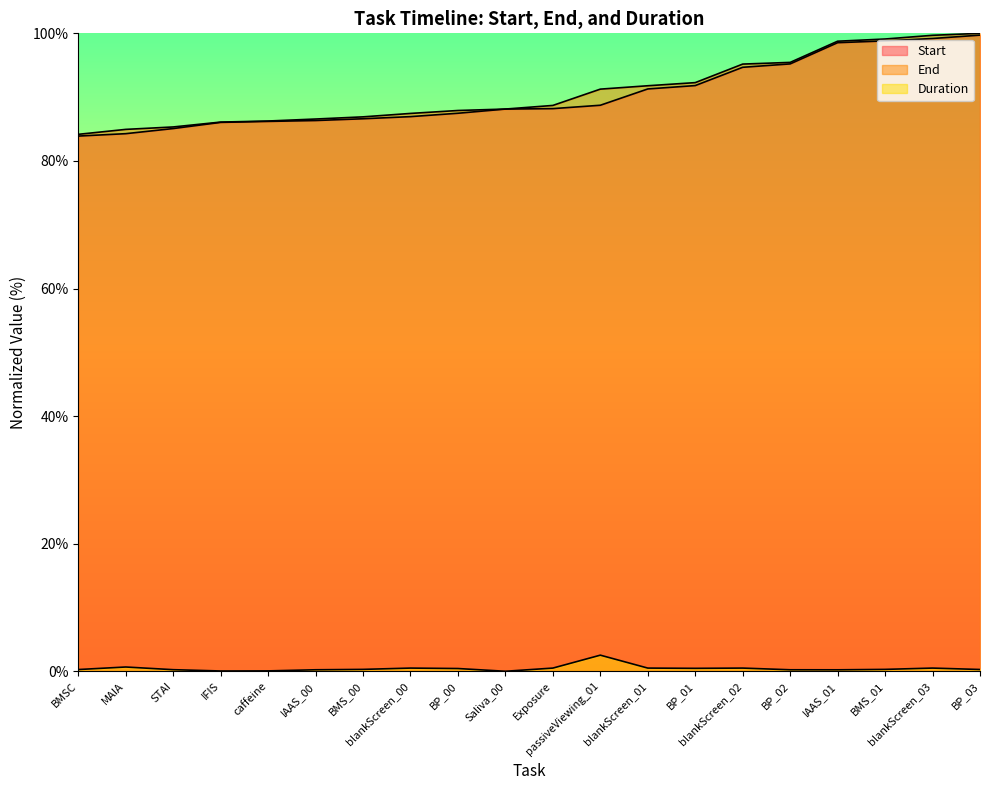

True or false: Duration and Start cross at least once.

False